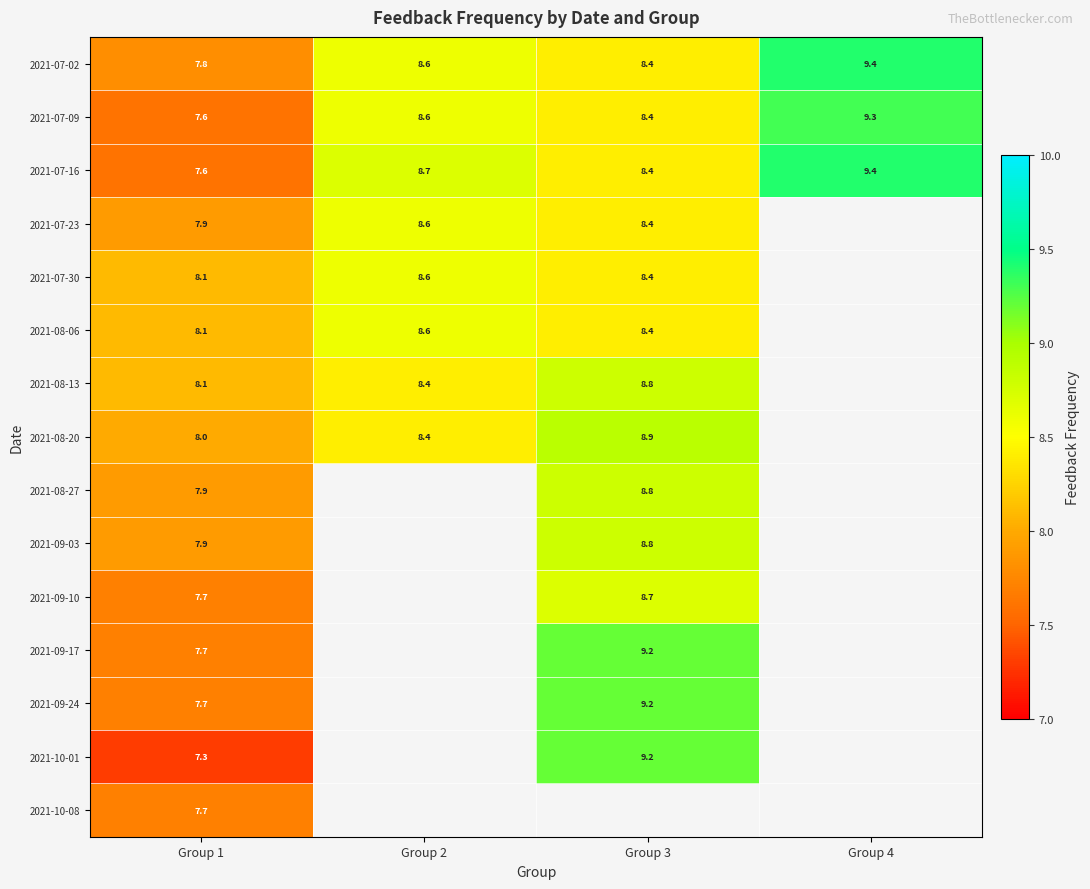

Is the value of 2021-07-16 at Group 1 greater than the value of 2021-07-23 at Group 2?

No